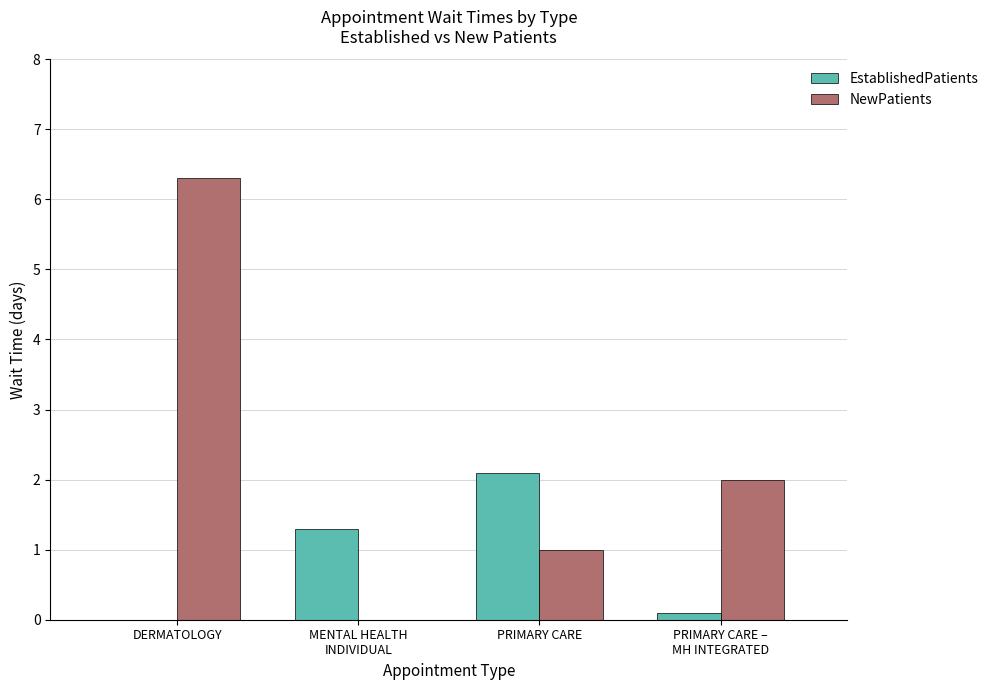

The EstablishedPatients series shows 0.6 at PRIMARY CARE. True or false?

False